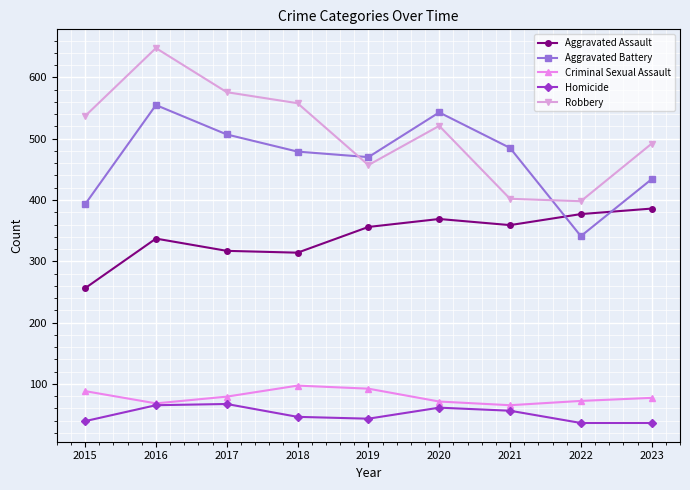

What is the sum of the Aggravated Battery values at 2023 and 2022?

775